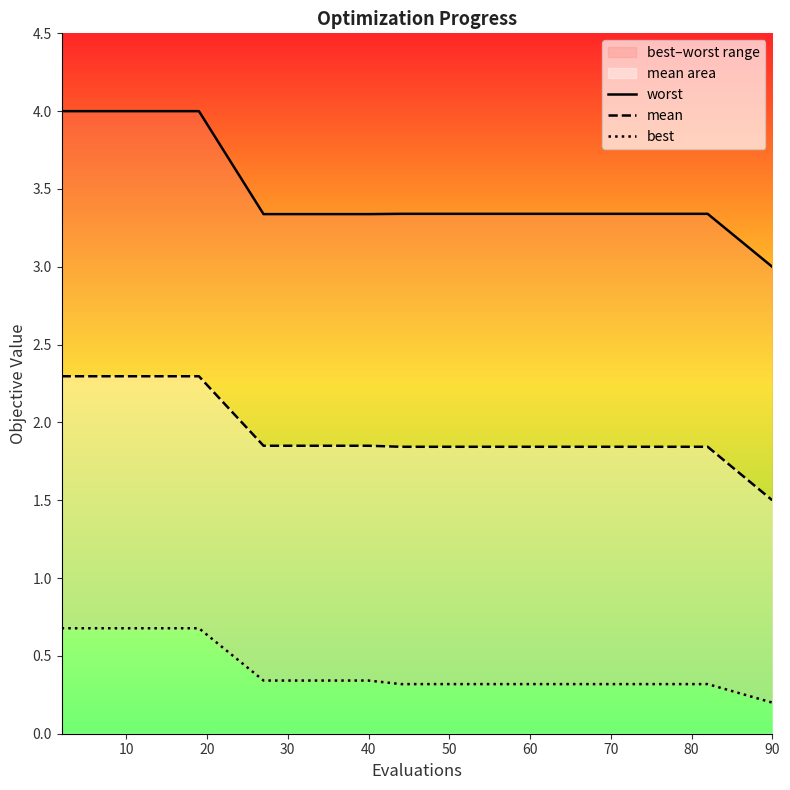

True or false: worst and best cross at least once.

False